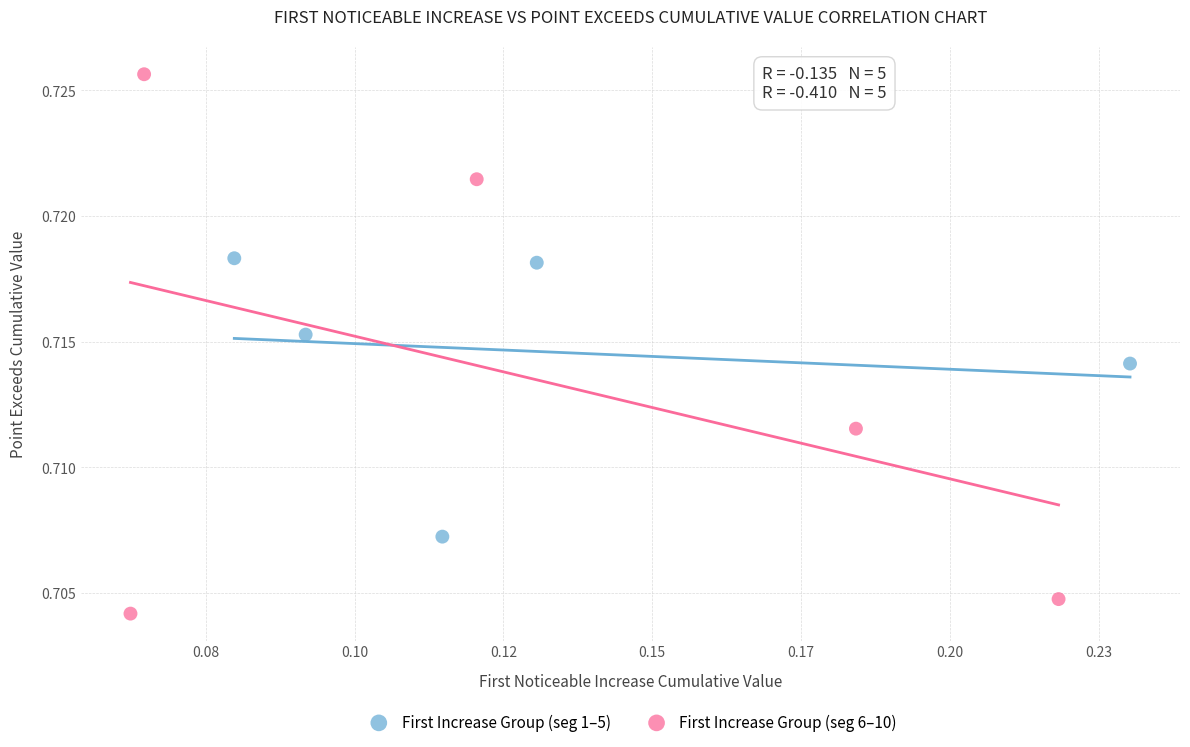

Which series has the largest Y range (max minus min)?

First Increase Group (seg 6–10)